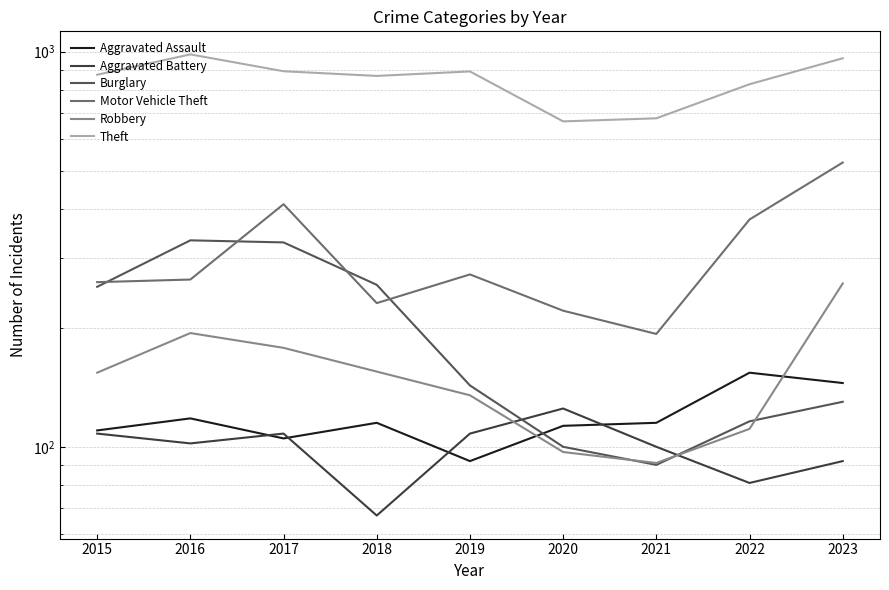

How many interior local valleys does the Motor Vehicle Theft series have?

2